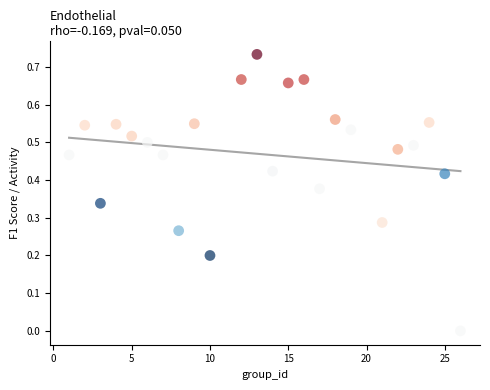

Count the number of points in this scatter plot.

24